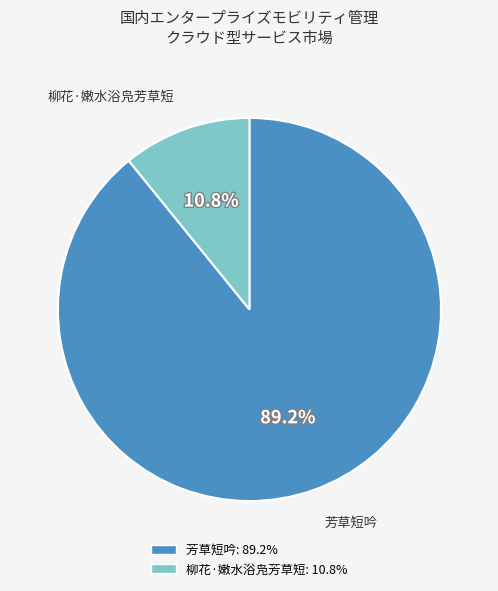

Which category has the biggest portion of the pie?

芳草短吟